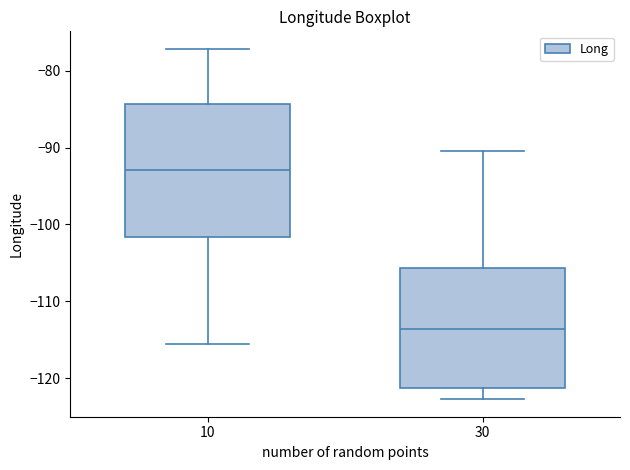

Which box has the lowest median line?

30